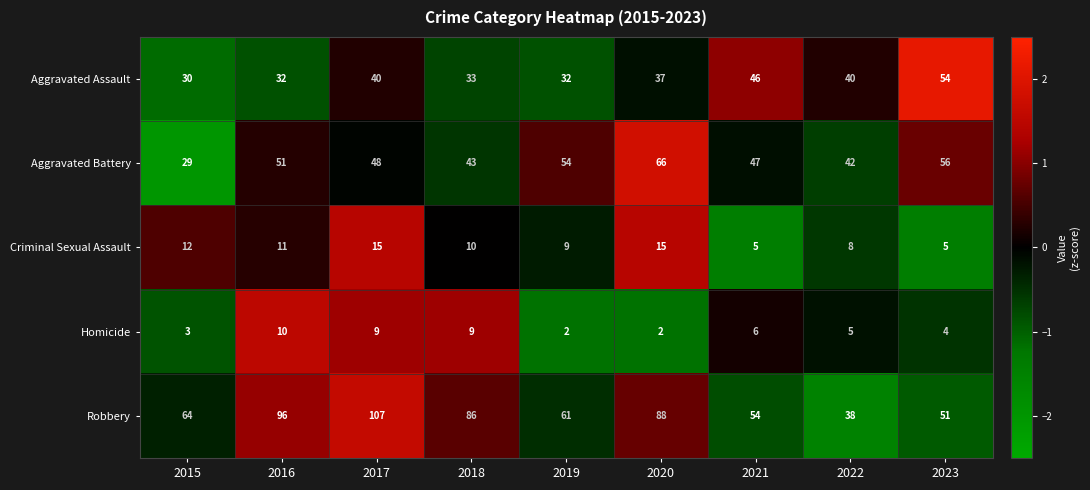

What is the maximum value shown in the chart?

107